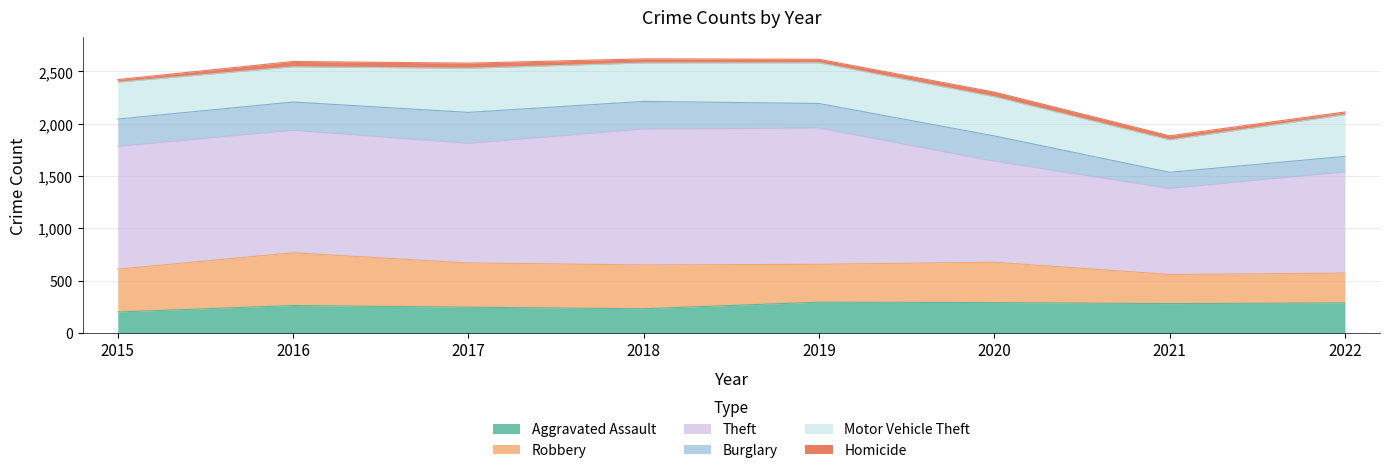

What value does the Robbery series have at 2017, to the nearest 10?

420